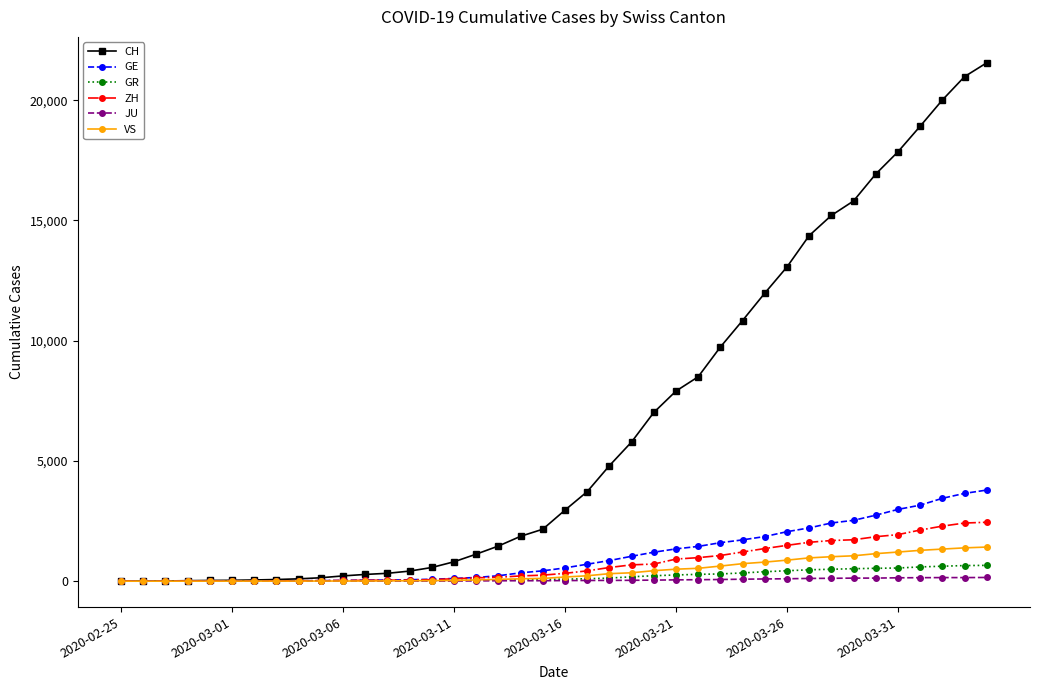

What is the highest value of the ZH series?

2450